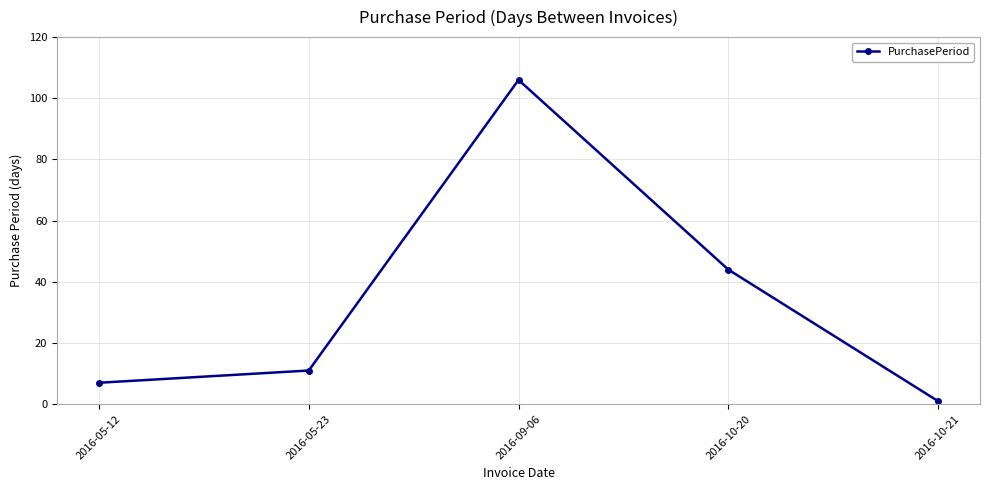

True or false: the data shows 11 at 2016-05-23.

True